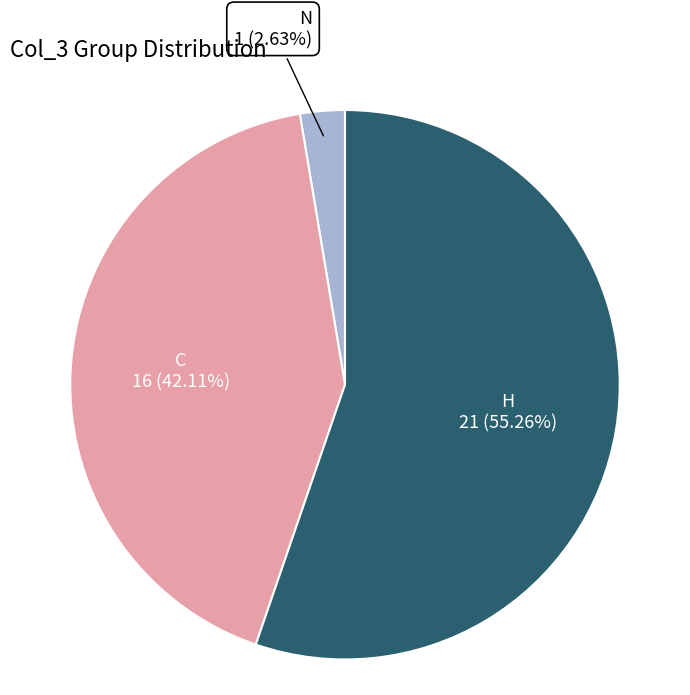

True or false: H accounts for 1% of the total.

False